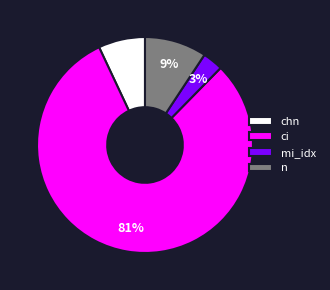

What is the smallest slice in the pie chart?

mi_idx